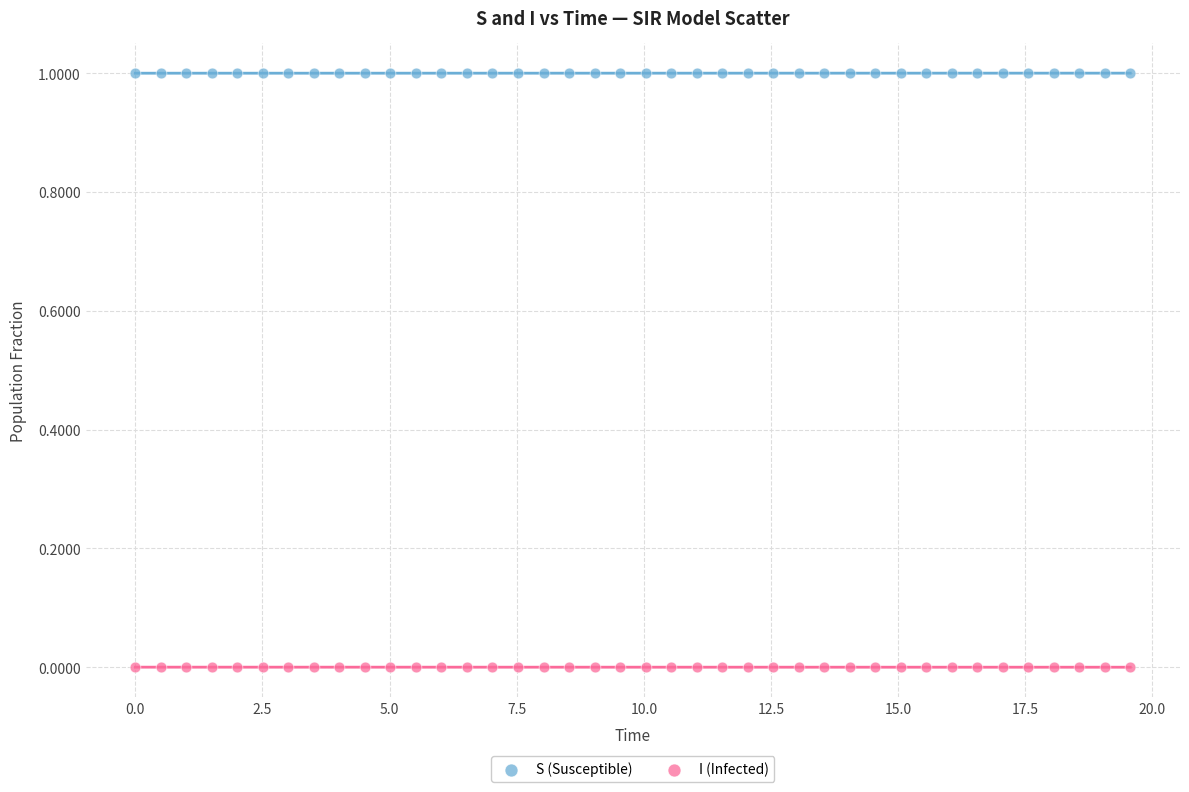

What are all the series names shown in the legend?

S (Susceptible), I (Infected)